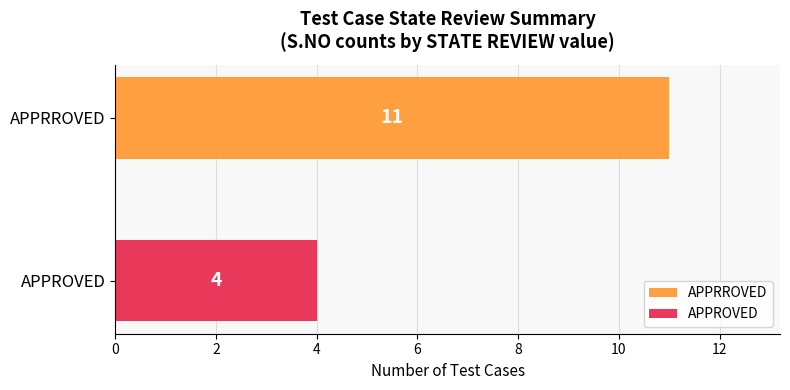

List the series in order of their peak value, lowest first.

APPROVED, APPRROVED